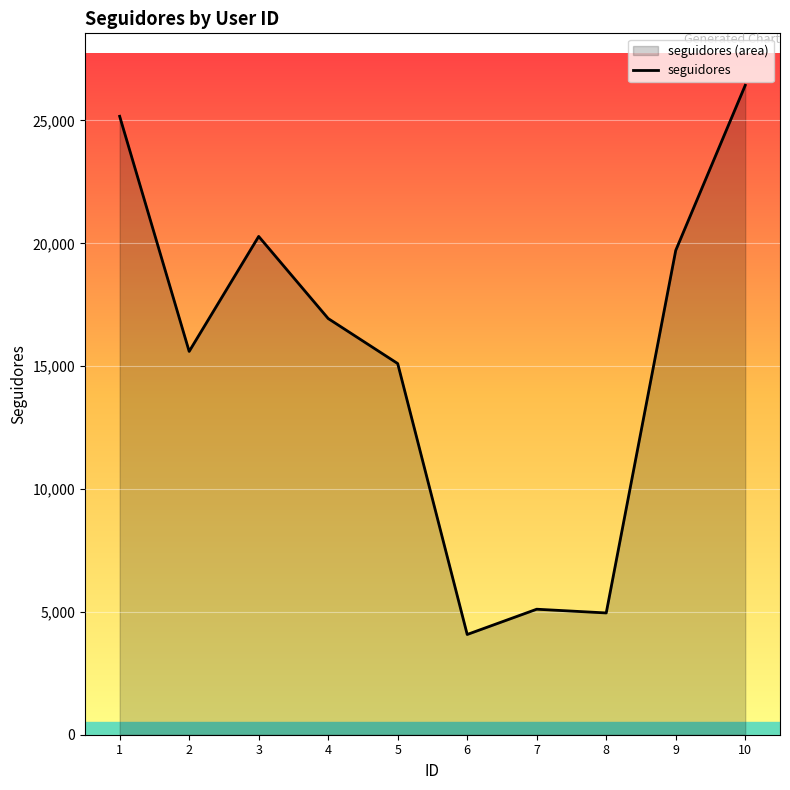

How many points are higher than both their immediate neighbors (excluding endpoints)?

2